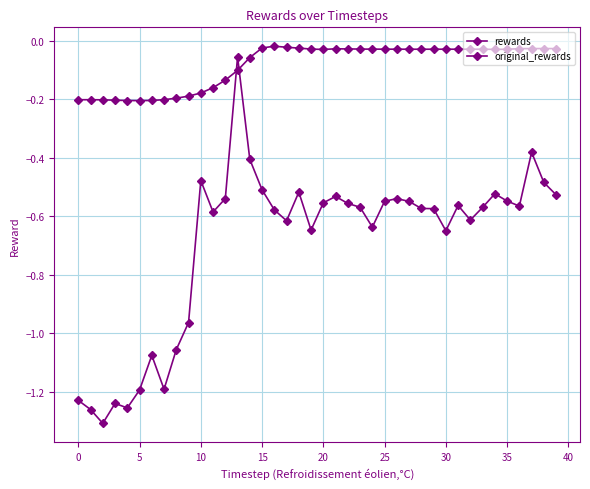

How many series are shown in this chart?

2